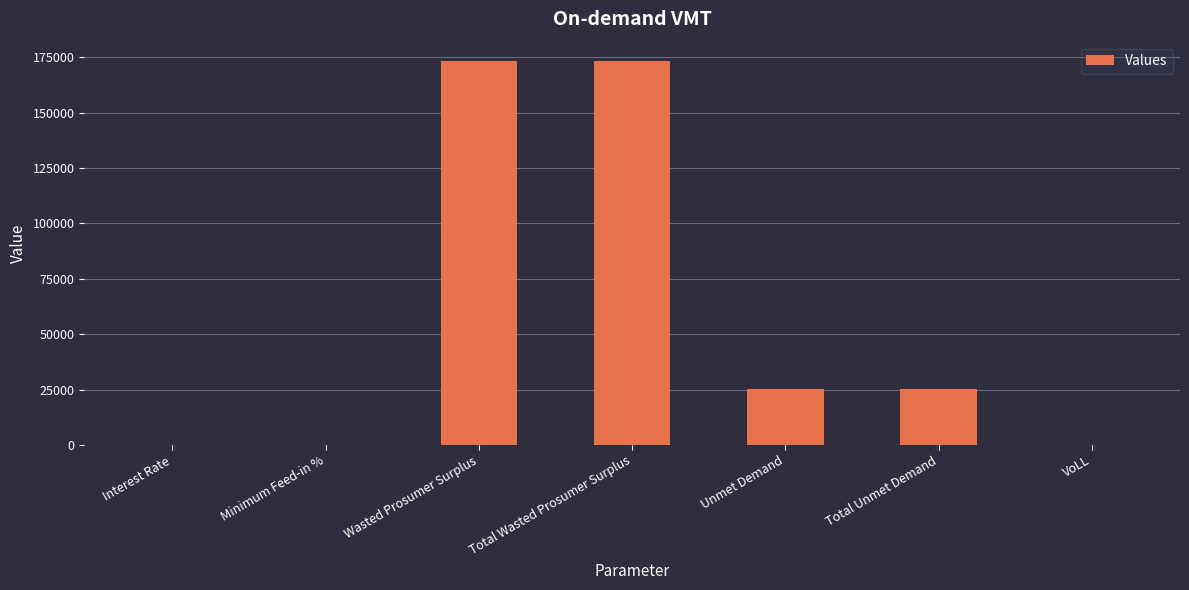

Are the bars grouped side by side (vs. stacked)?

No